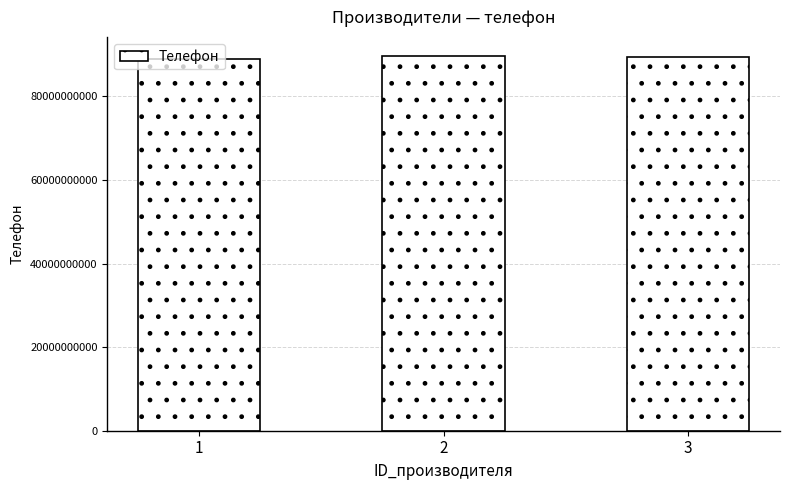

What is the ratio of the value at 2 to the value at 1?

1.0